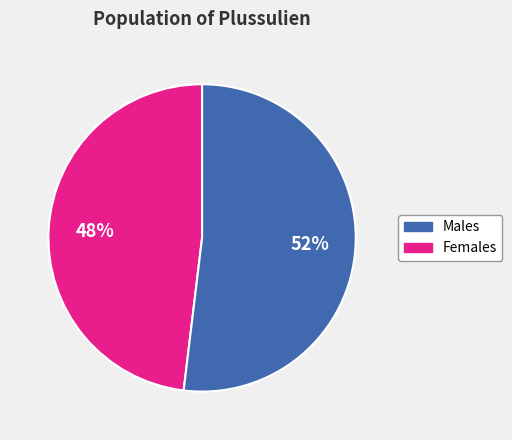

To the nearest percent, what is the average slice percentage?

50%